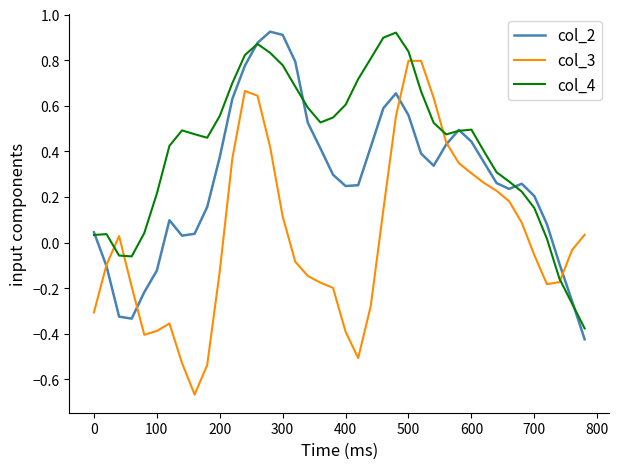

In col_4, how many points are lower than both neighbors (excluding endpoints)?

4